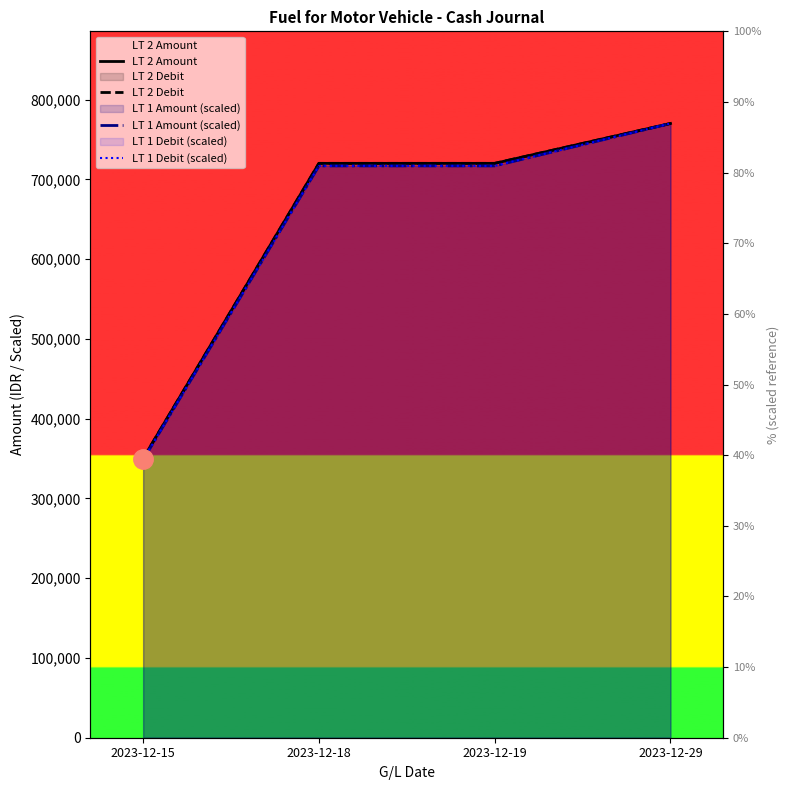

True or false: LT 2 Amount has more than 2 points higher than both neighbors.

False